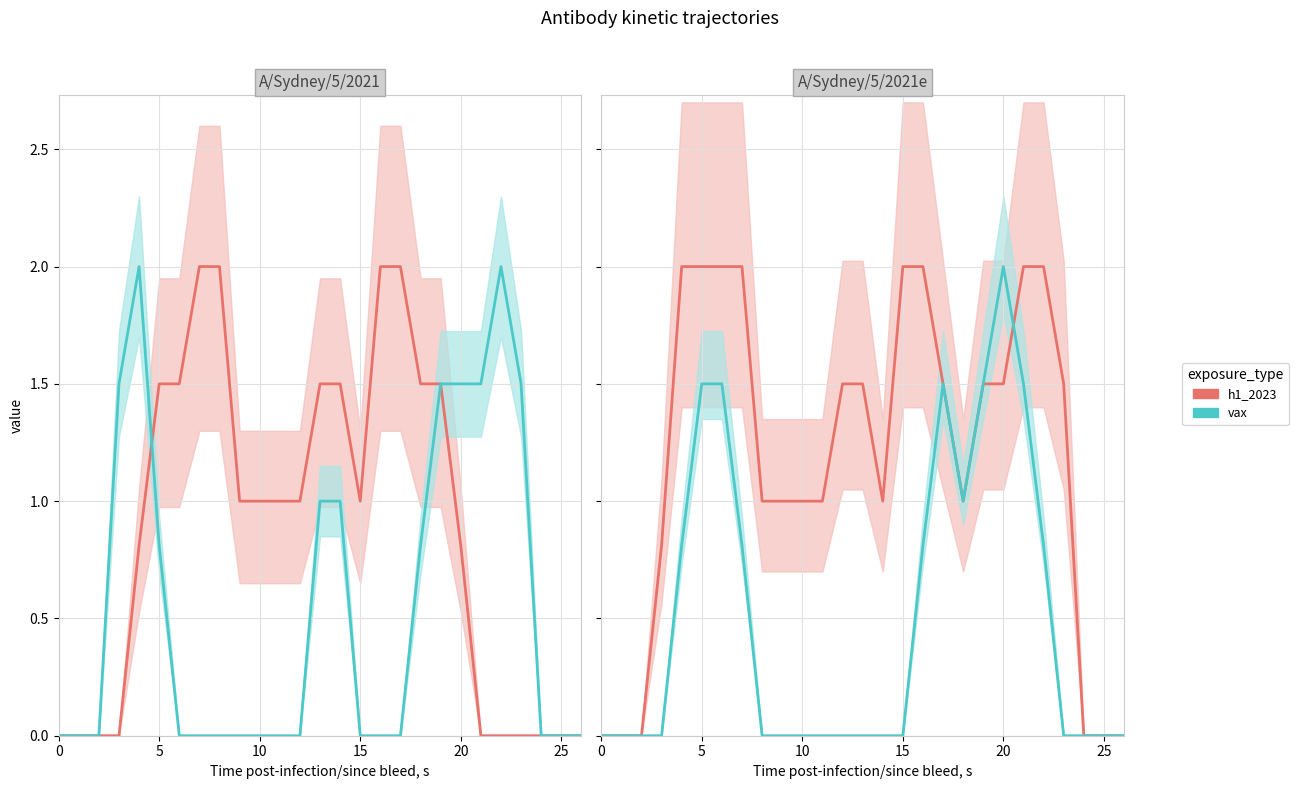

Count the number of data series in this chart.

2